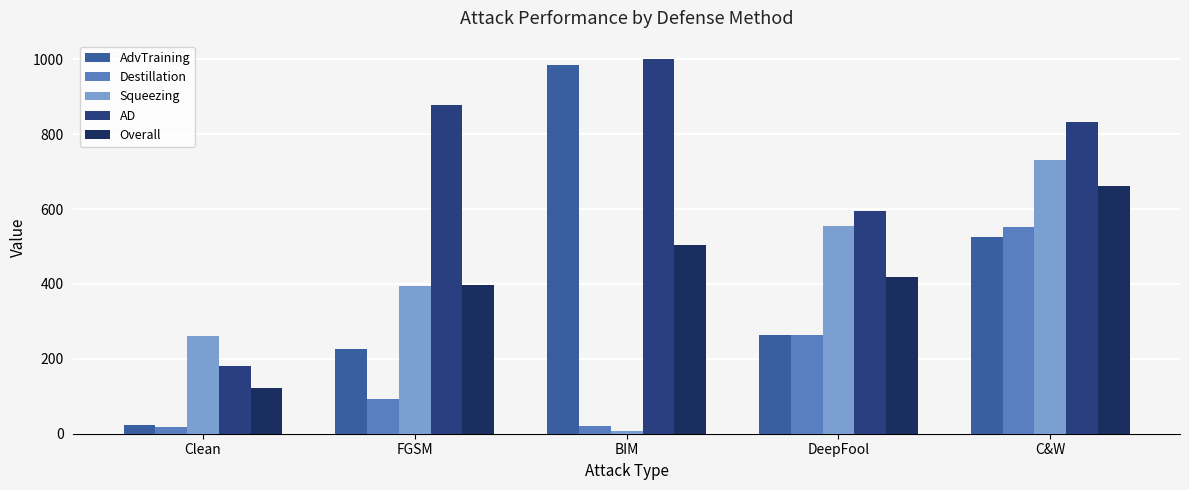

Does the chart contain stacked bars?

No